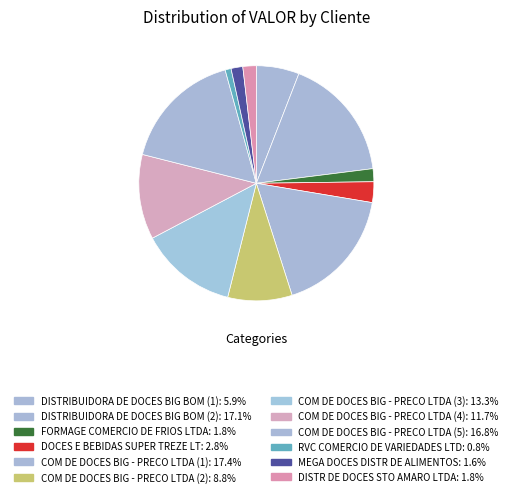

To the nearest percent, what is the difference between the COM DE DOCES BIG - PRECO LTDA (2) and COM DE DOCES BIG - PRECO LTDA (4) slice percentages?

3%